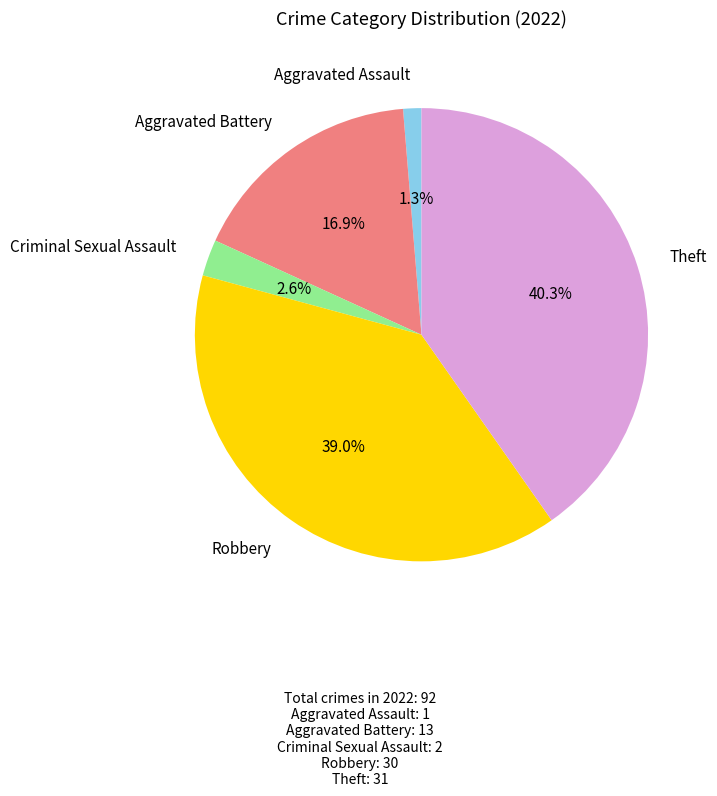

The Theft slice represents 40% of the pie. True or false?

True